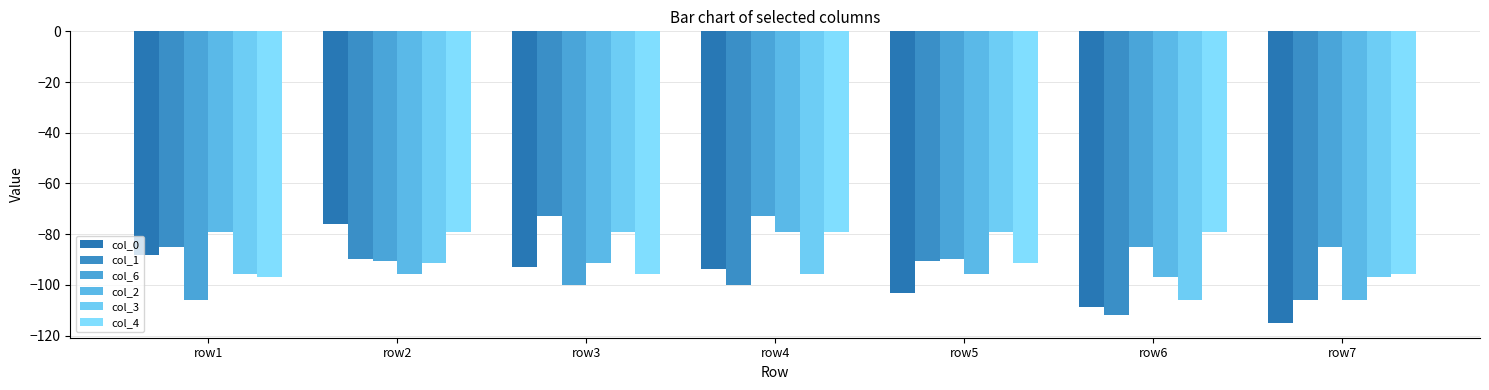

How many values in the col_4 series are below -91?

4